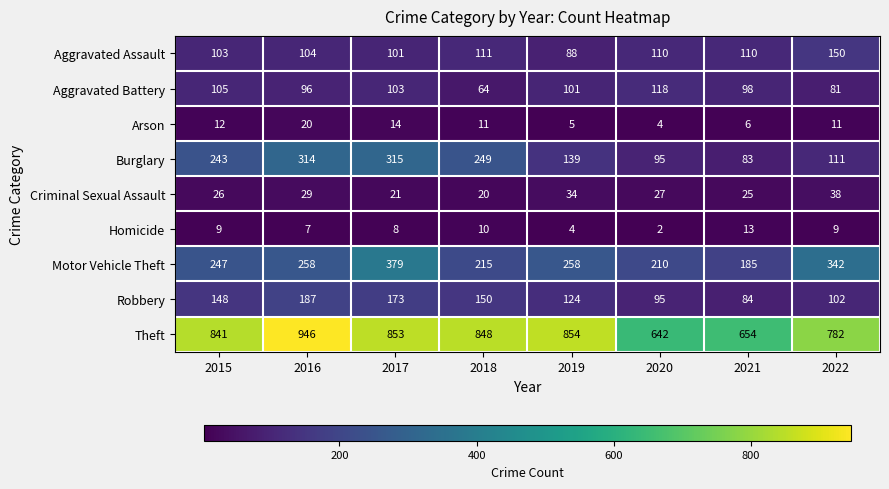

What is the sum of the Robbery values at 2015 and 2017?

321